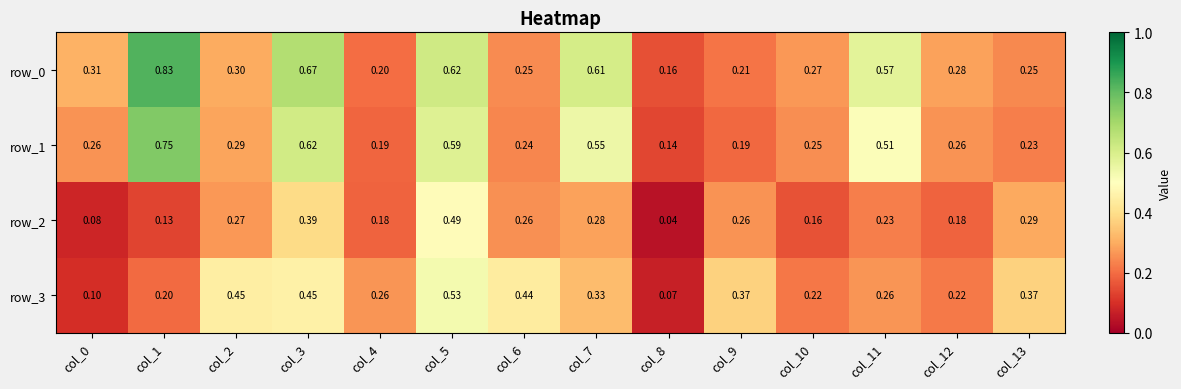

Is the value of row_3 at col_13 greater than the value of row_2 at col_11?

Yes